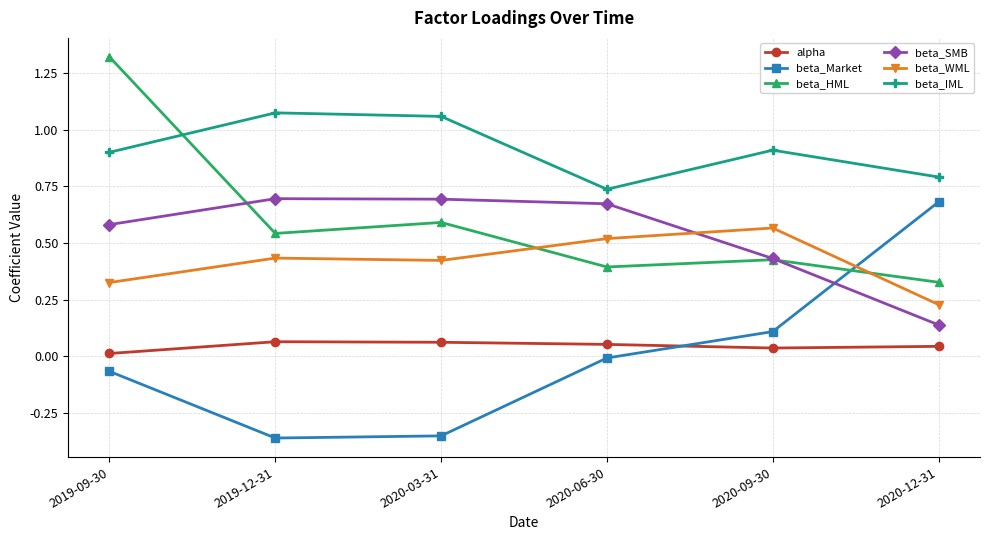

Where is beta_SMB nearest to the value 0?

2020-12-31